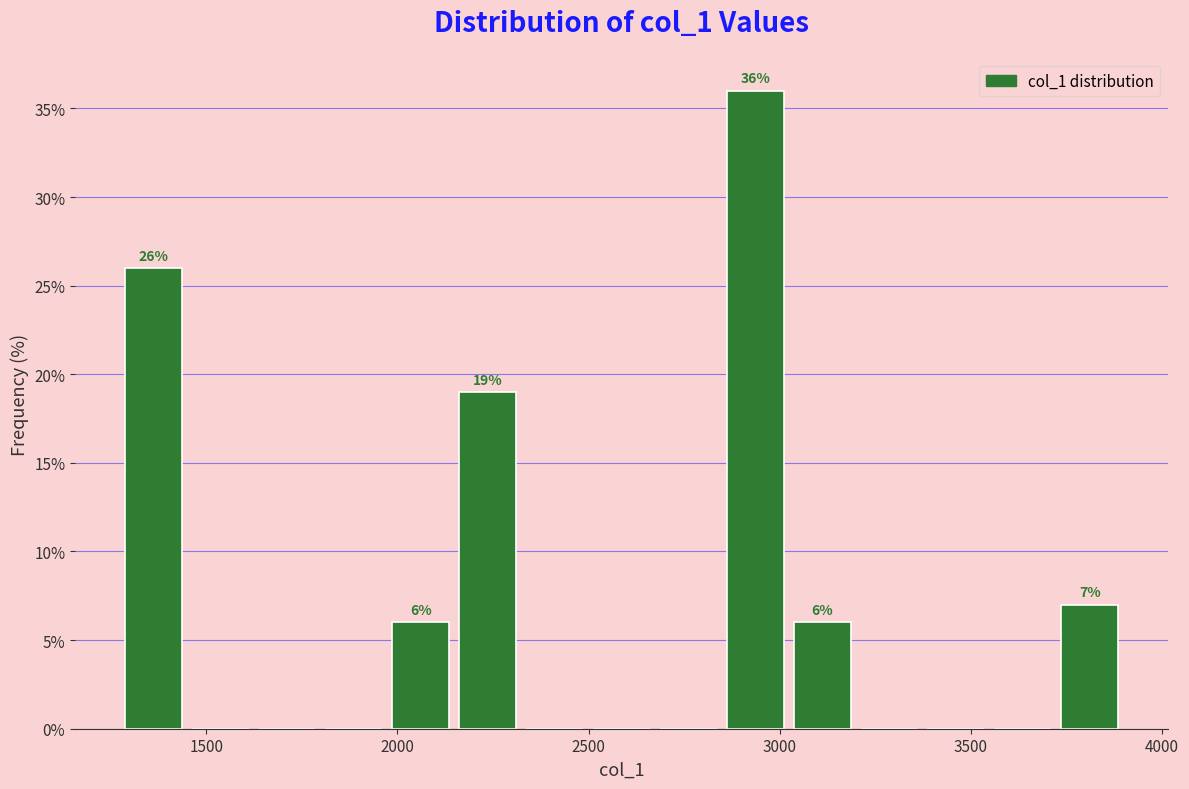

Read against the x-axis, roughly where is the centre of the tallest bar?

2950